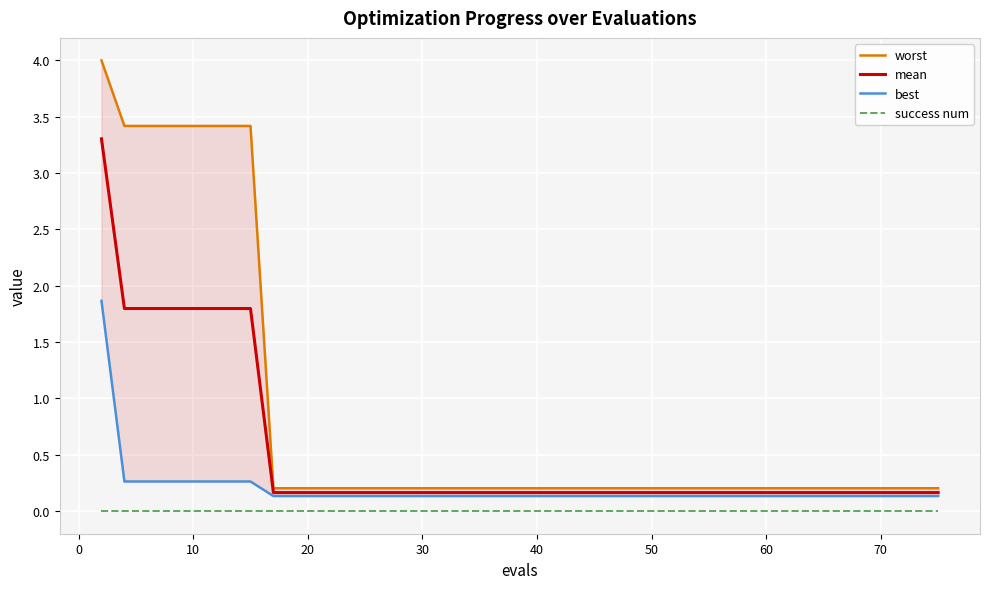

True or false: mean and success num cross at least once.

False